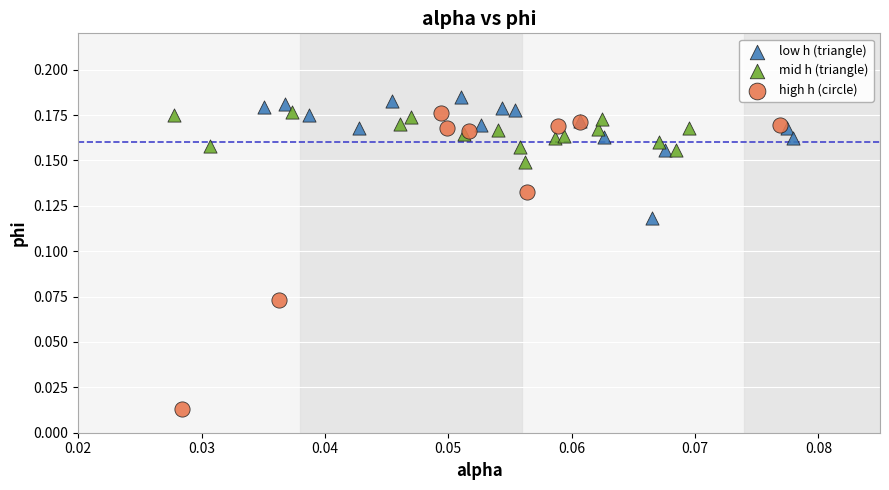

Which series has the widest spread of Y values?

high h (circle)